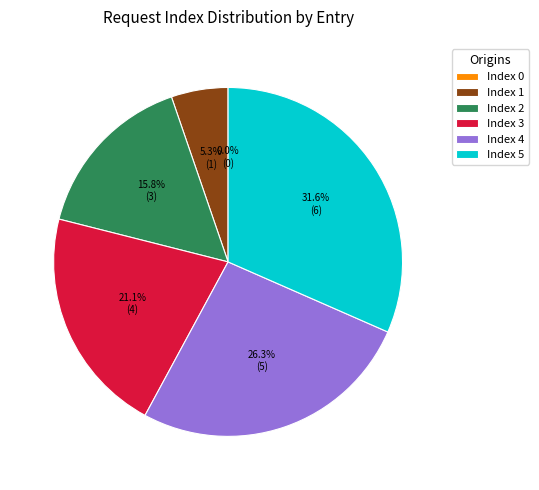

How many segments does this pie chart have?

6